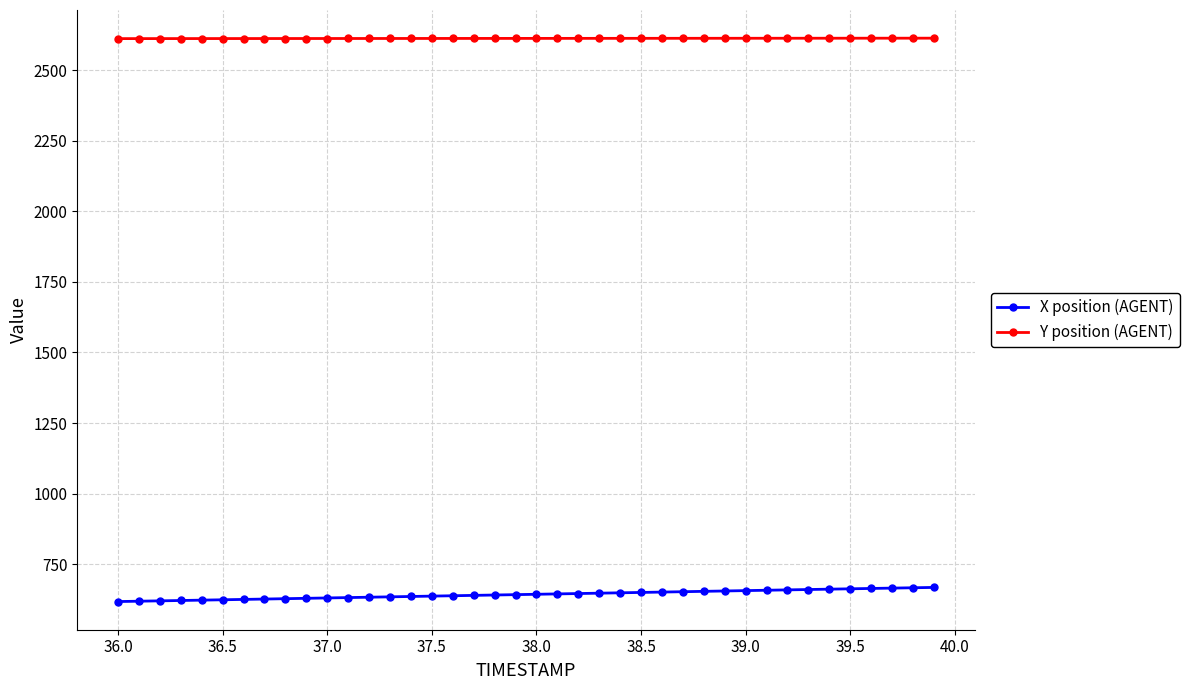

What is the lowest value of the X position (AGENT) series?

617.4